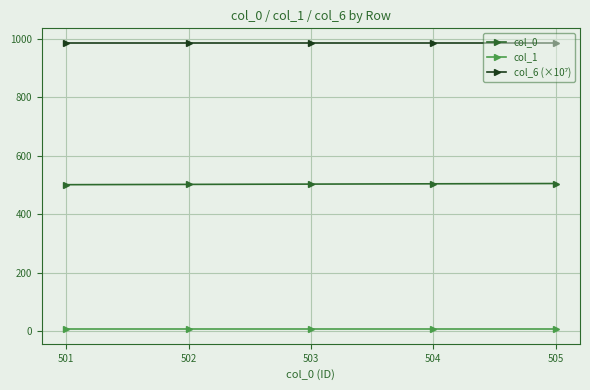

What is the greatest value displayed?

987.5